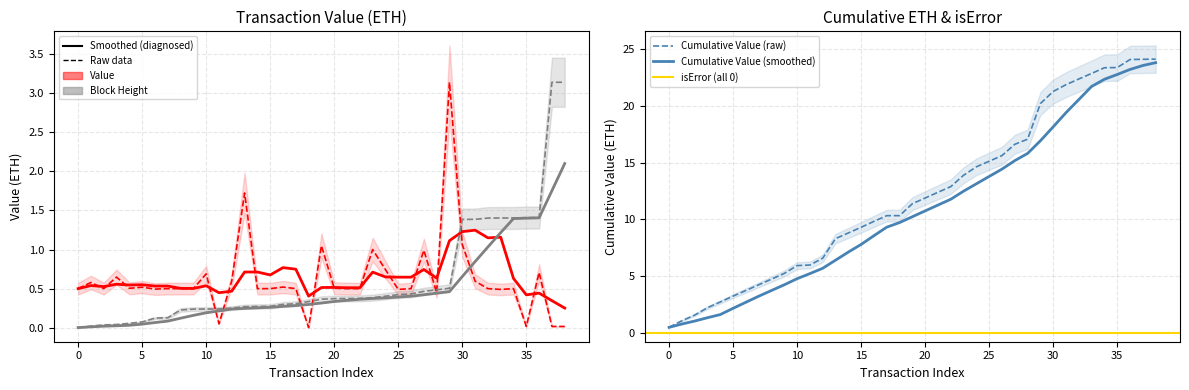

What is the difference between the Value values at 13 and 16?

1.2